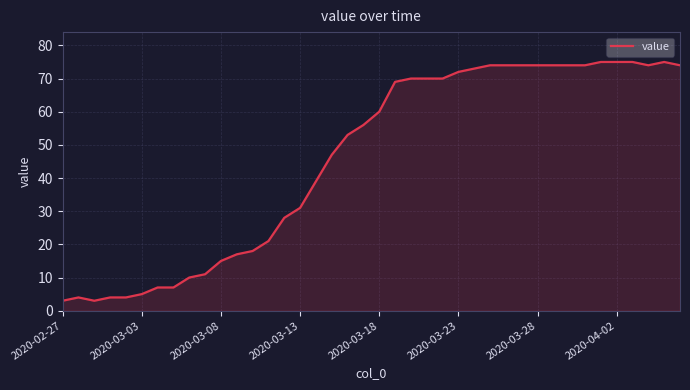

What is the smallest value displayed?

3